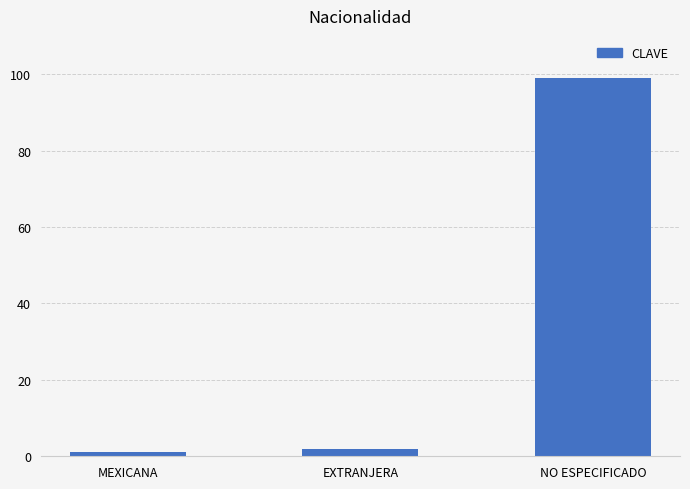

Rank the categories by value from highest to lowest.

NO ESPECIFICADO, EXTRANJERA, MEXICANA